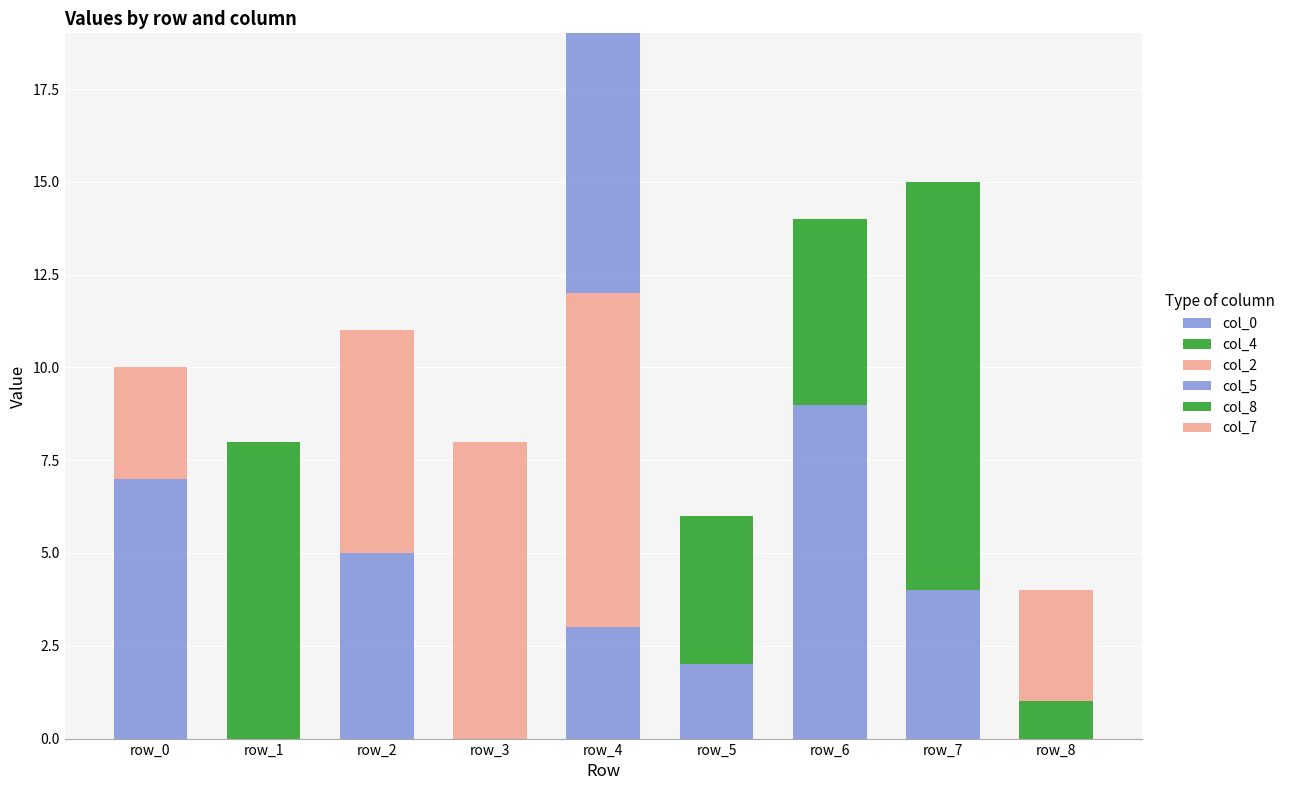

What is the sum of the col_7 values at row_2 and row_7?

6